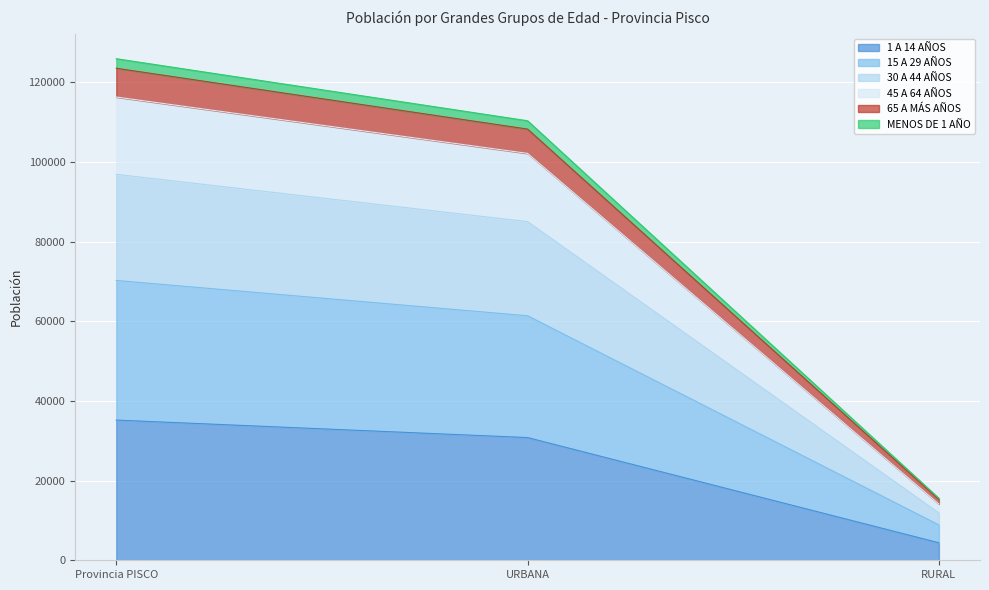

At which label does 1 A 14 AÑOS reach its peak?

Provincia PISCO